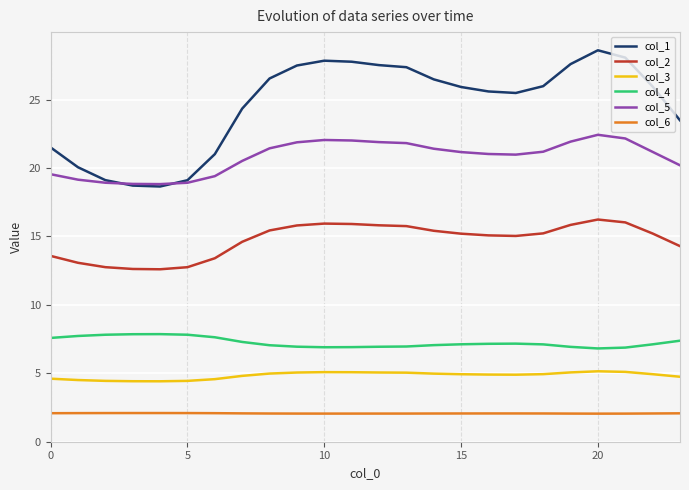

What is the greatest value displayed?

28.6